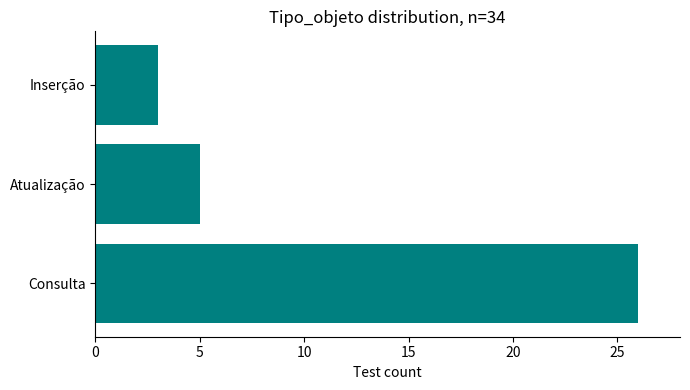

Reading bottom to top, what are all the values shown in this chart?

Consulta=26	Atualização=5	Inserção=3